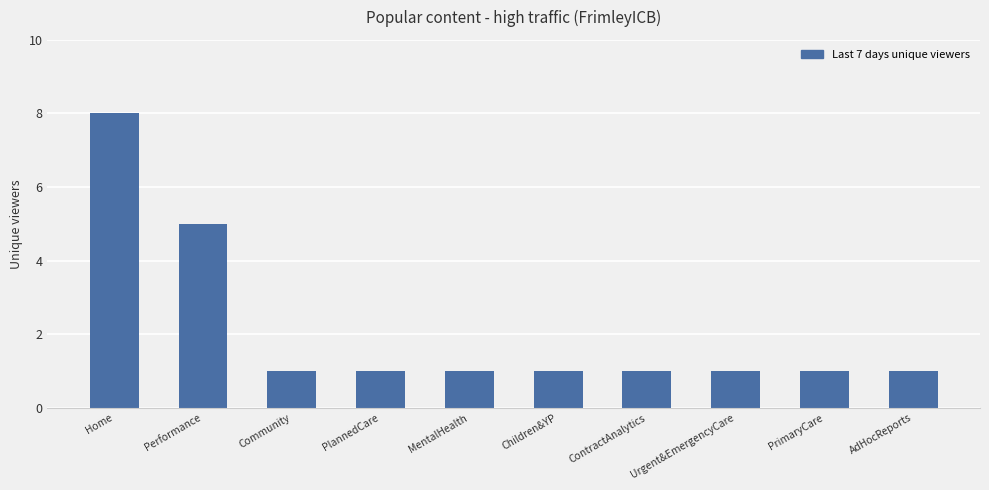

What is the difference between the maximum and minimum values?

7